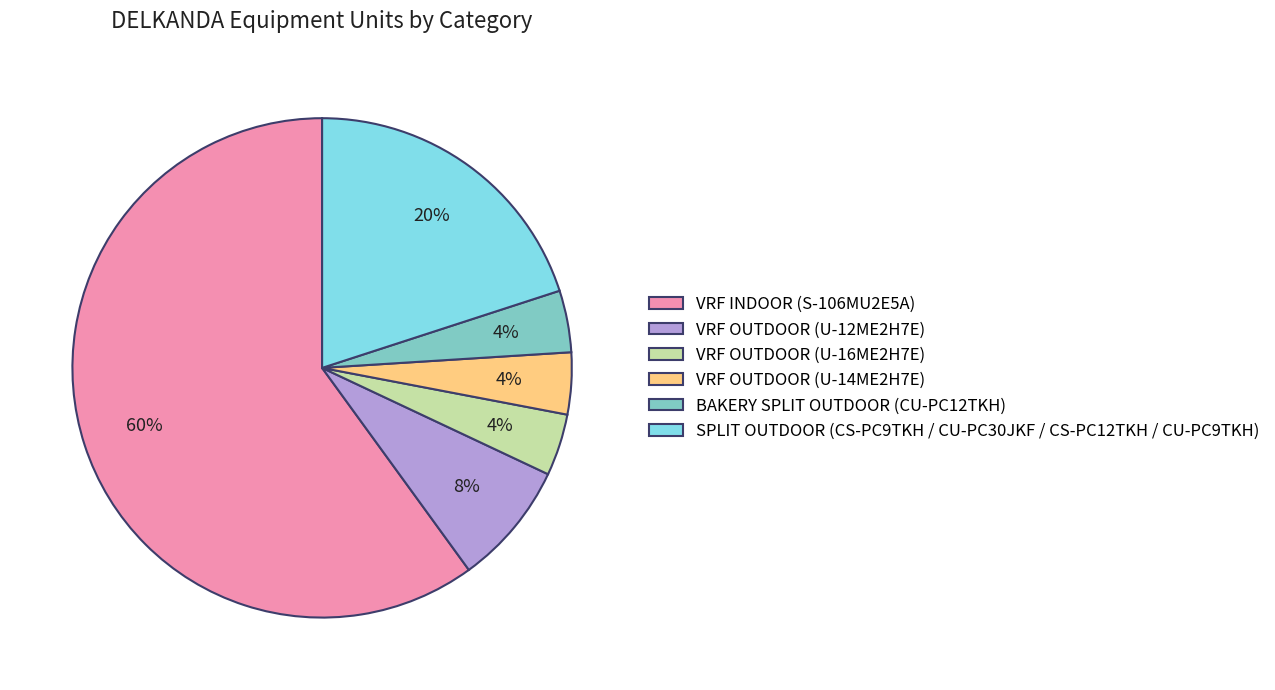

Which slice is the largest?

VRF INDOOR (S-106MU2E5A)